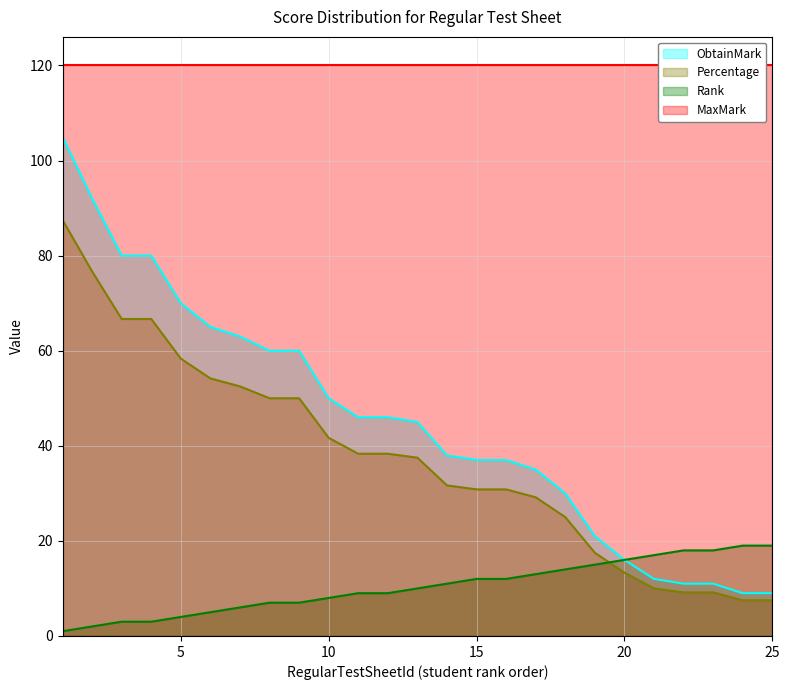

How many intersections are there between Percentage and Rank?

1